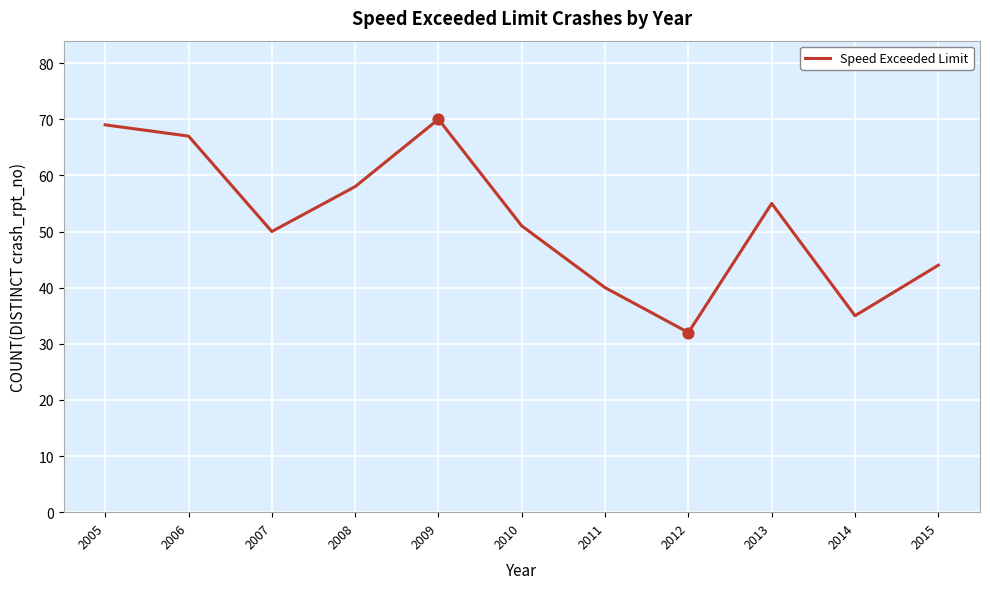

Between 2010 and 2005, which is larger?

2005